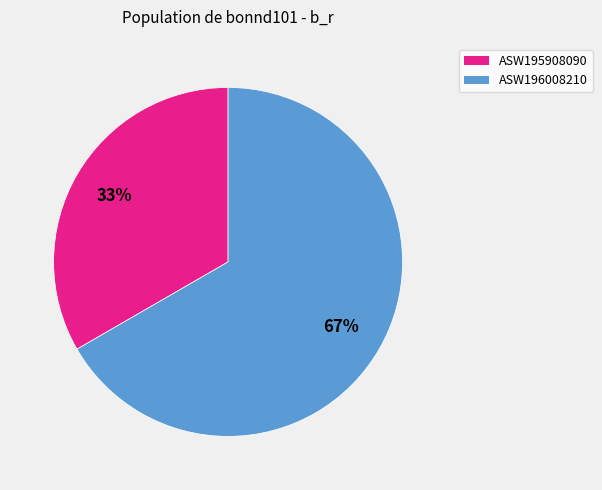

Is there a majority slice in this chart?

Yes